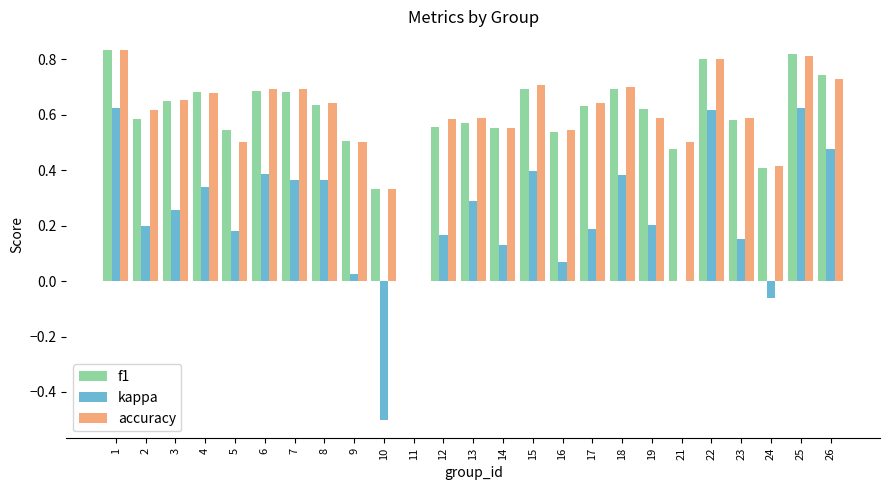

True or false: accuracy has a value of 0.6 at 2.

True